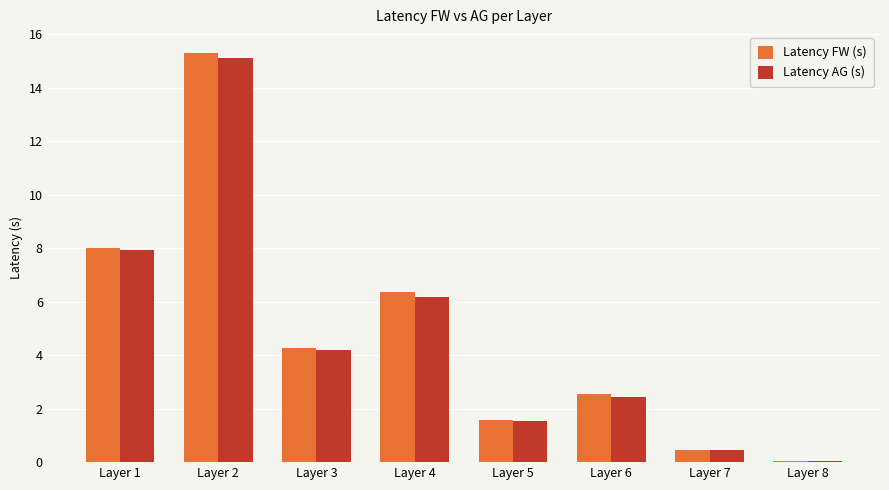

Which series changed the most between Layer 2 and Layer 7?

Latency FW (s)